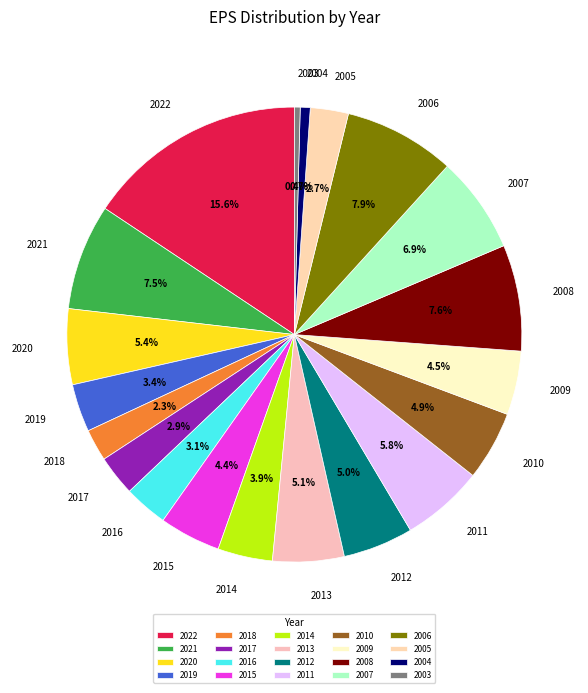

Does 2020 account for over 50% of the chart?

No